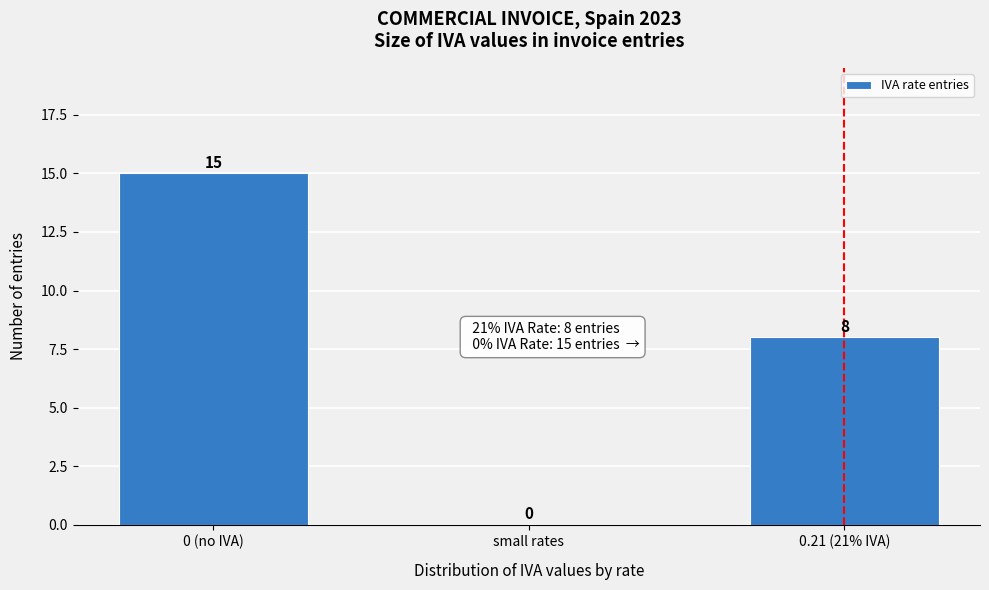

Reading left to right, extract all data points from this chart.

0 (no IVA)=15	small rates=0	0.21 (21% IVA)=8